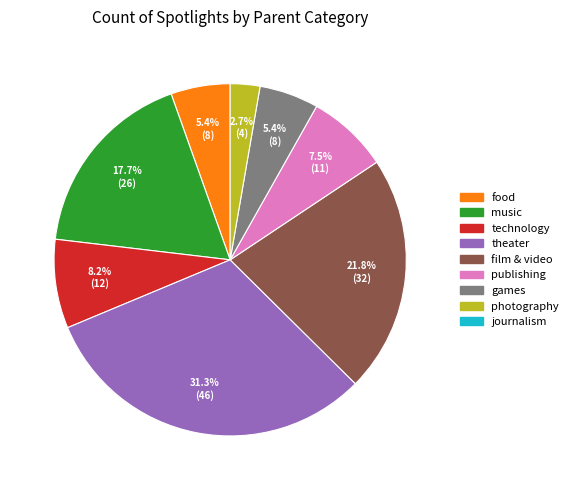

Does any single category account for the majority?

No